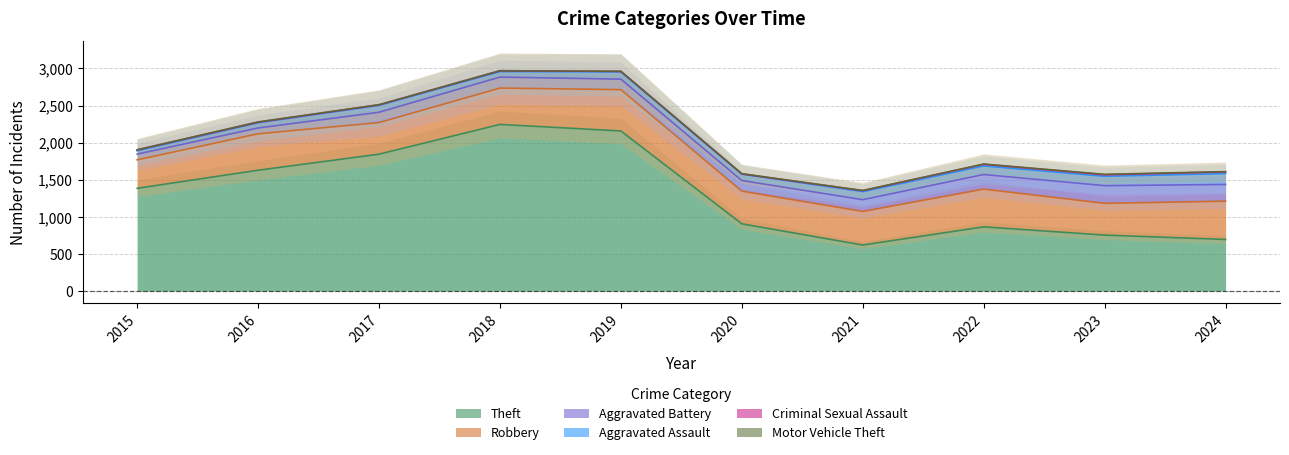

Is it true that Criminal Sexual Assault equals 34 at 2023?

False